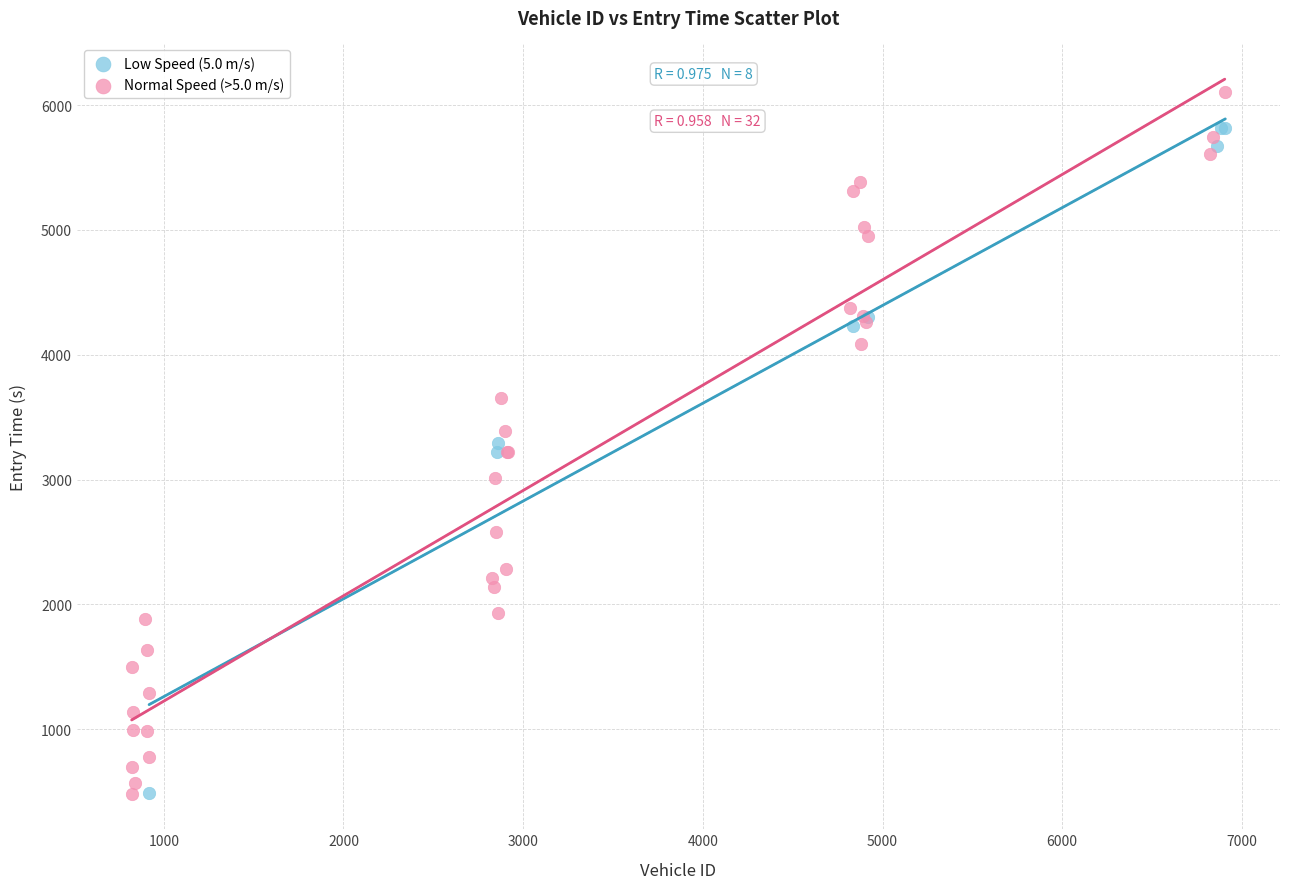

Which series has the widest spread of Y values?

Normal Speed (>5.0 m/s)